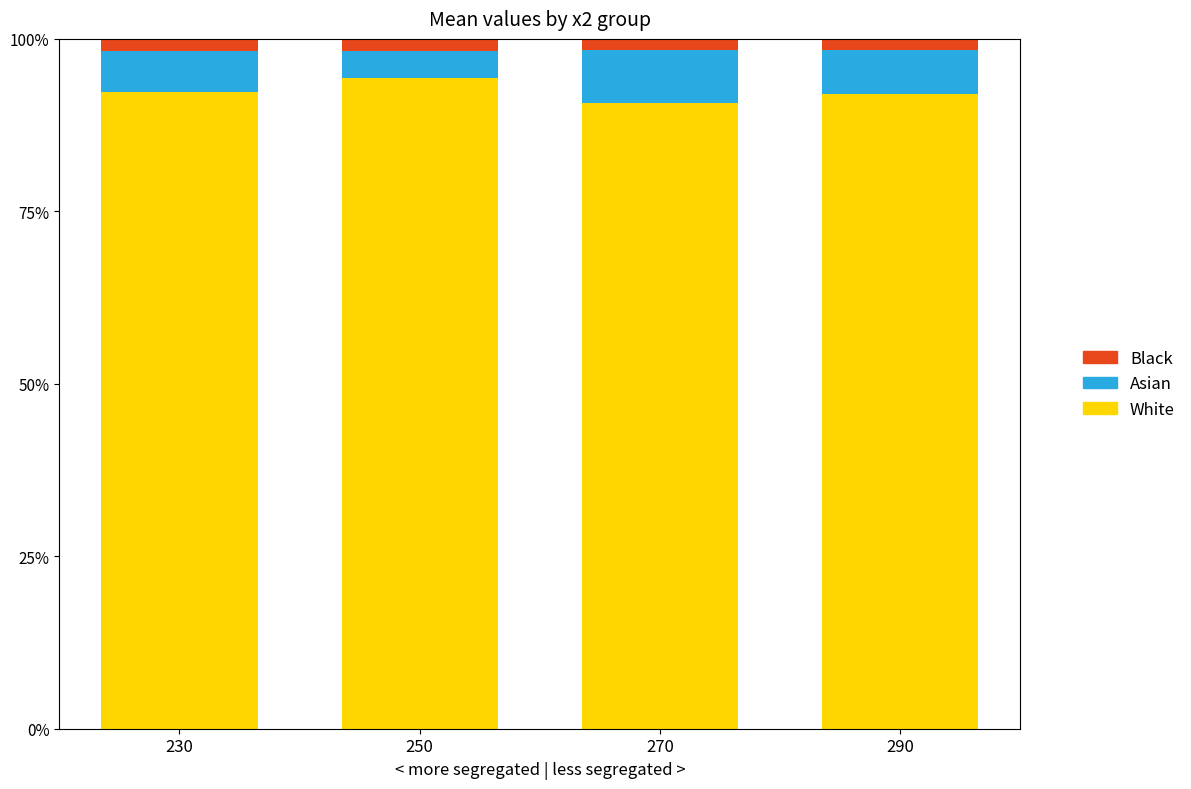

Does the chart contain stacked bars?

Yes